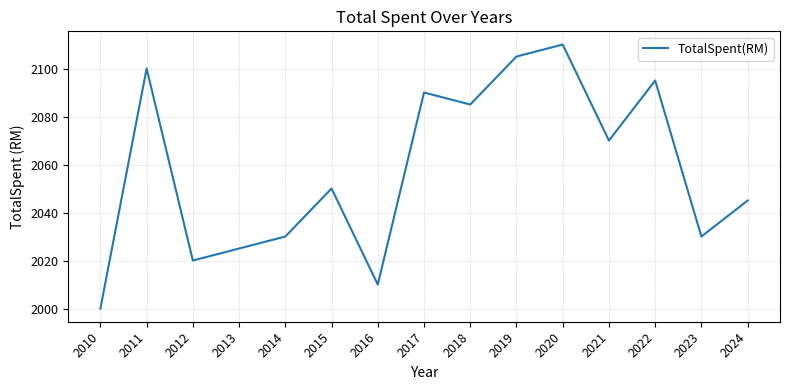

Where is the data nearest to the value 2055?

2015